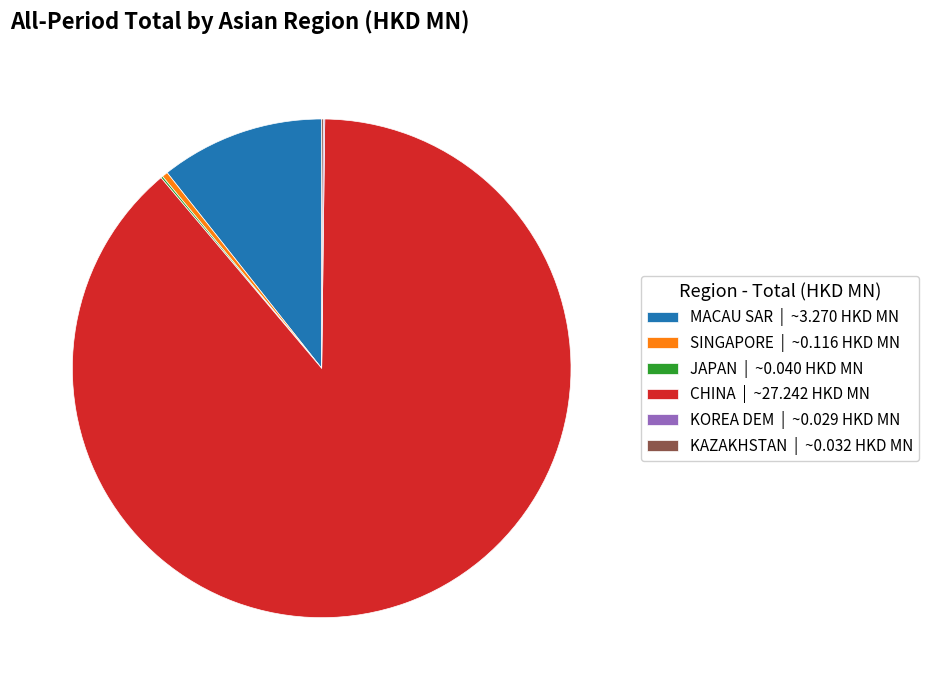

Is it true that CHINA | ~27.242 HKD MN is 79% of the pie?

False